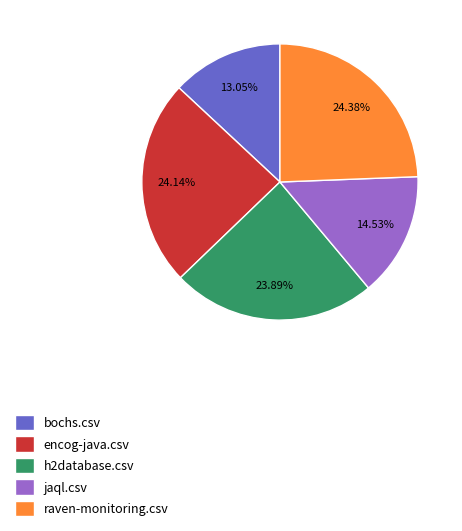

How much of the chart is everything except bochs.csv?

86.9%